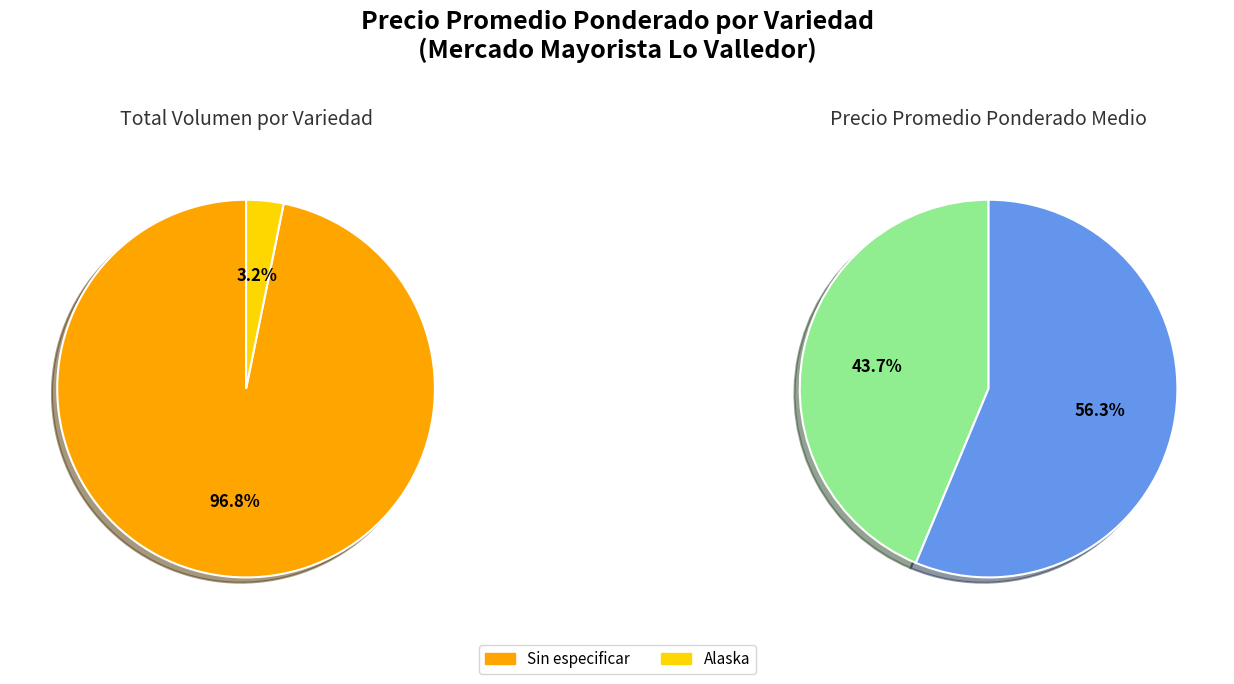

Combined, what portion of the pie is Alaska and Sin especificar?

100.0%